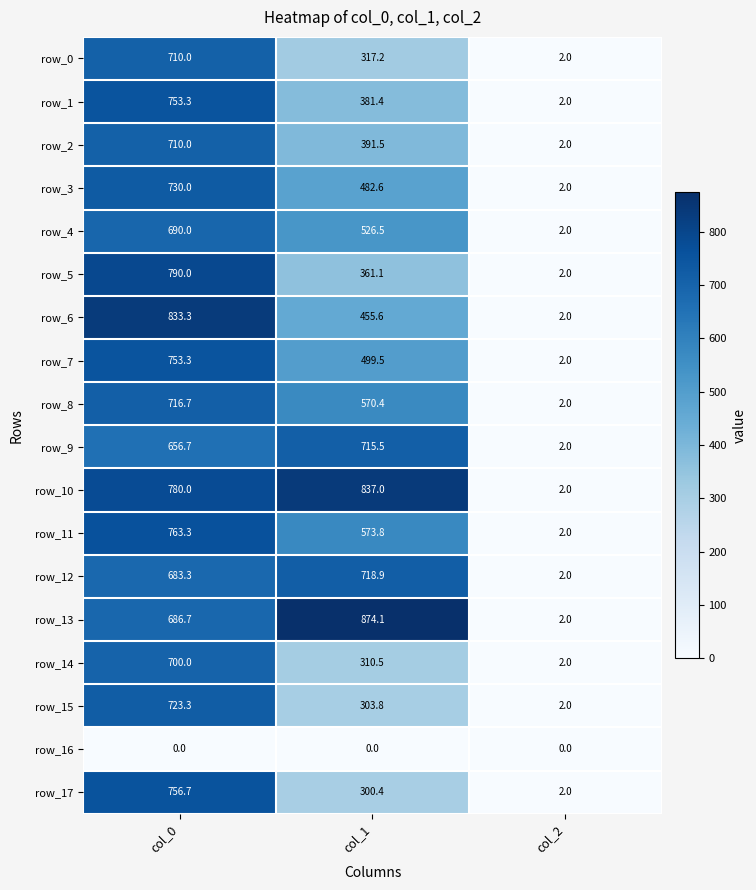

At which category is the sum across all series the highest?

col_0